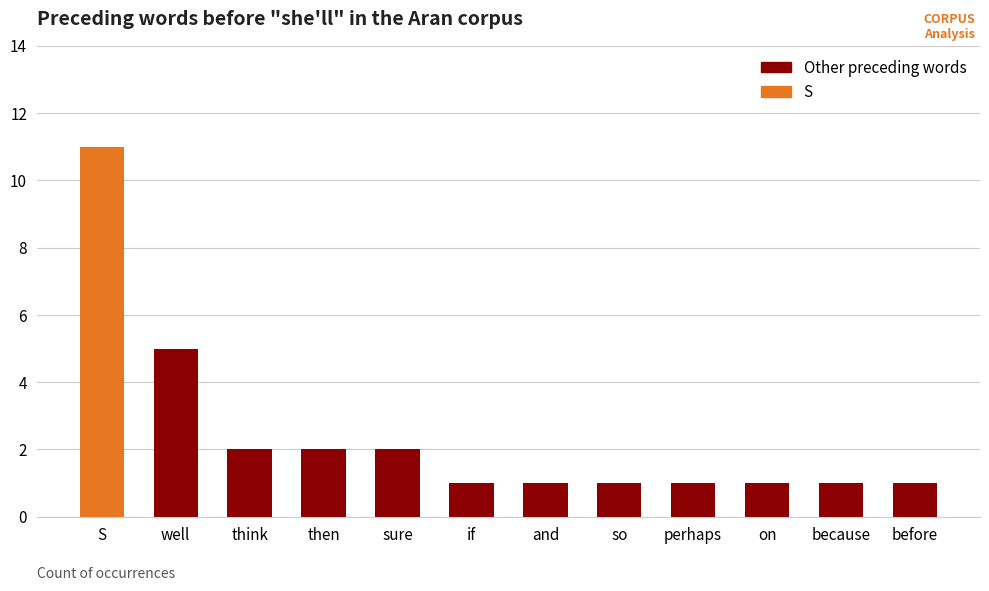

Rank the categories by value from highest to lowest.

S, well, think, then, sure, if, and, so, perhaps, on, because, before